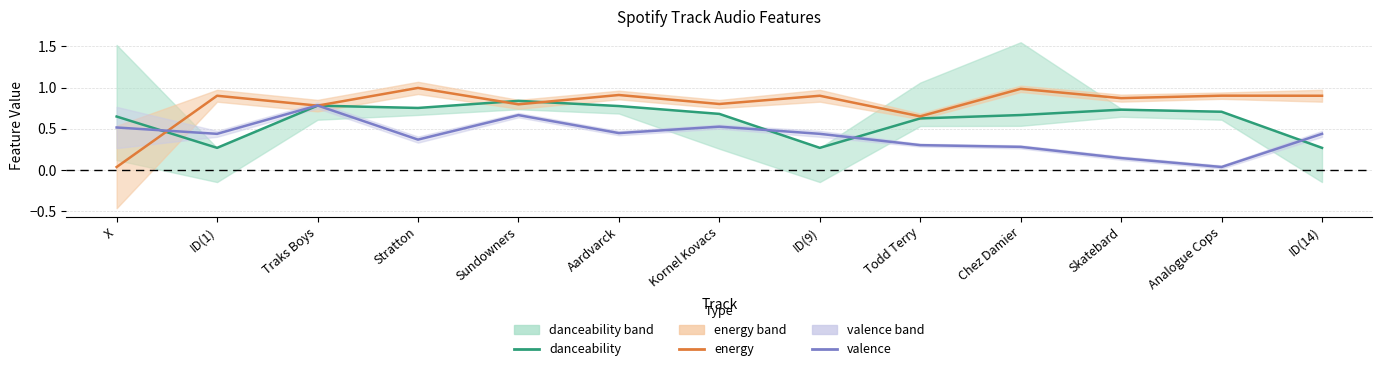

The value of energy at ID(1) is 0.9. True or false?

True